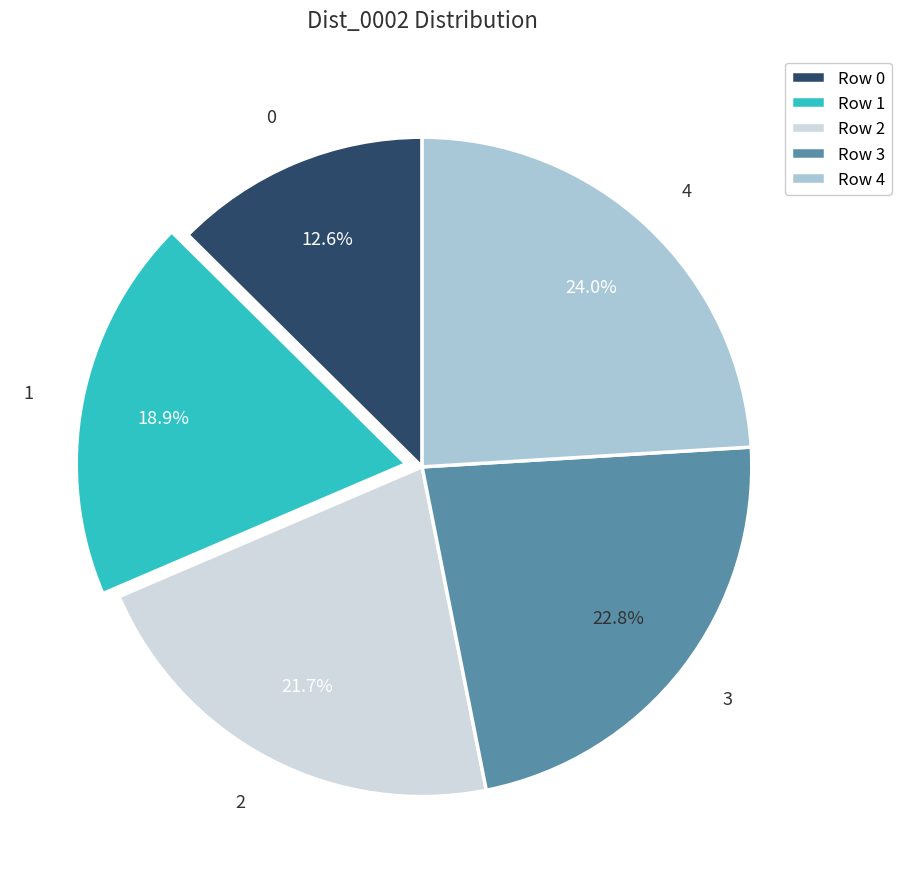

Is the sum of 3 and 4 greater than half?

No